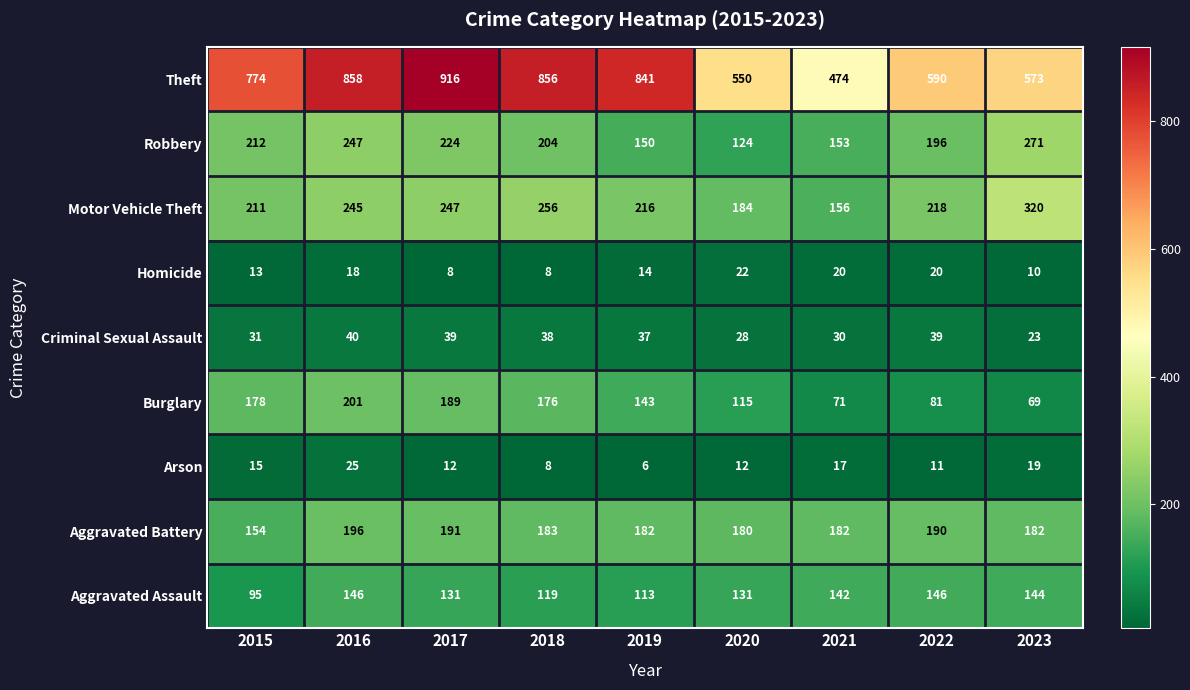

What is the minimum value shown in the chart?

6